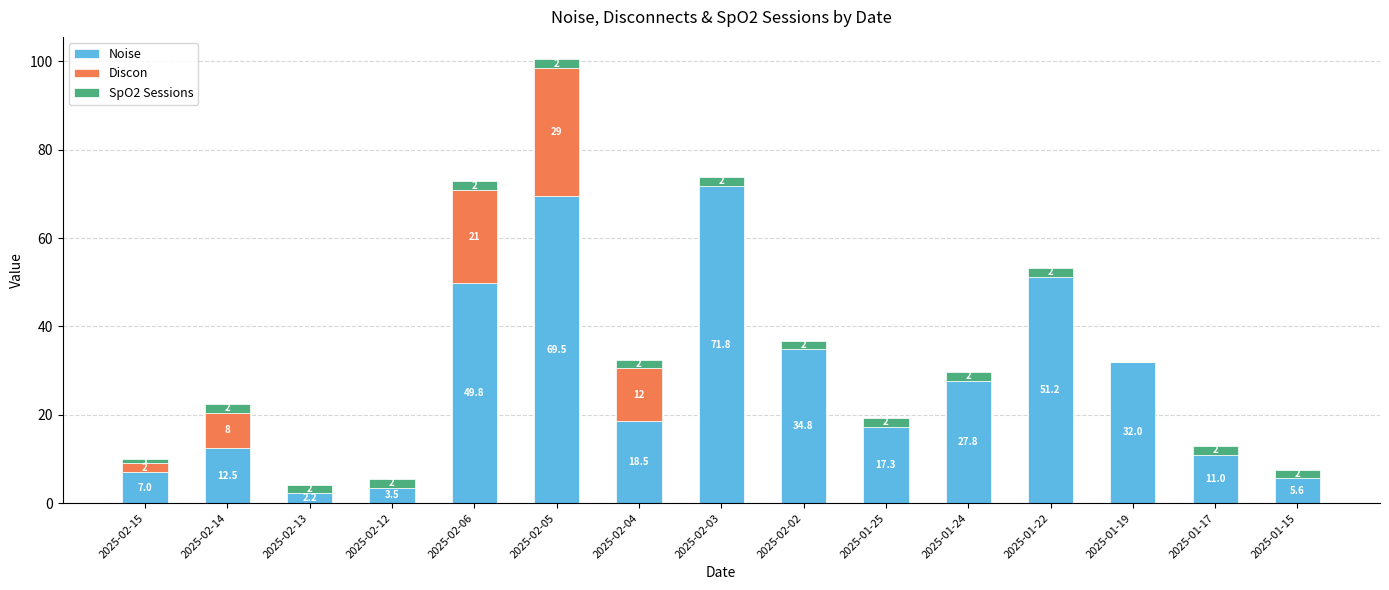

At which category is the sum across all series the highest?

2025-02-05